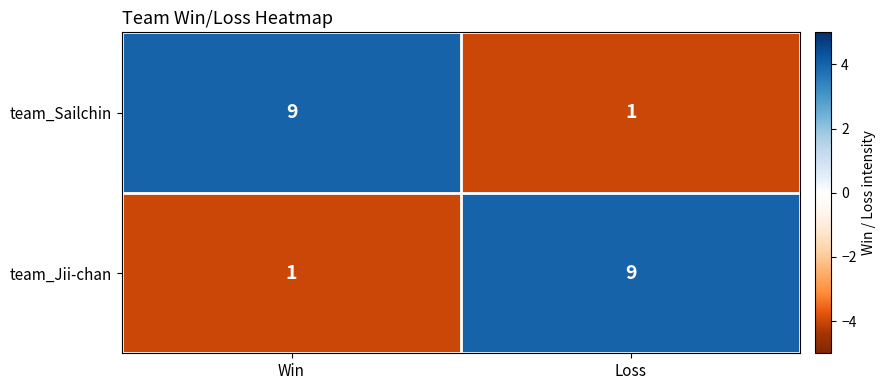

How many data points in team_Sailchin are less than 9?

1